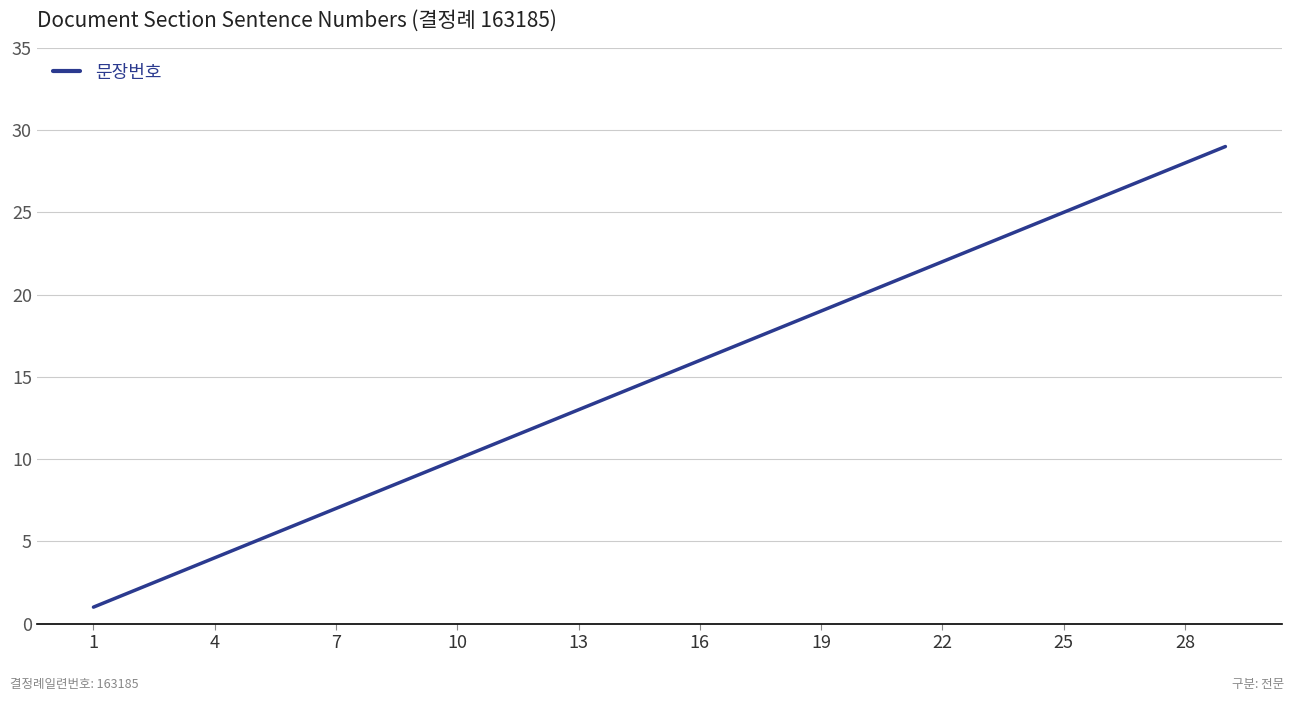

What is the difference between the maximum and minimum values?

28